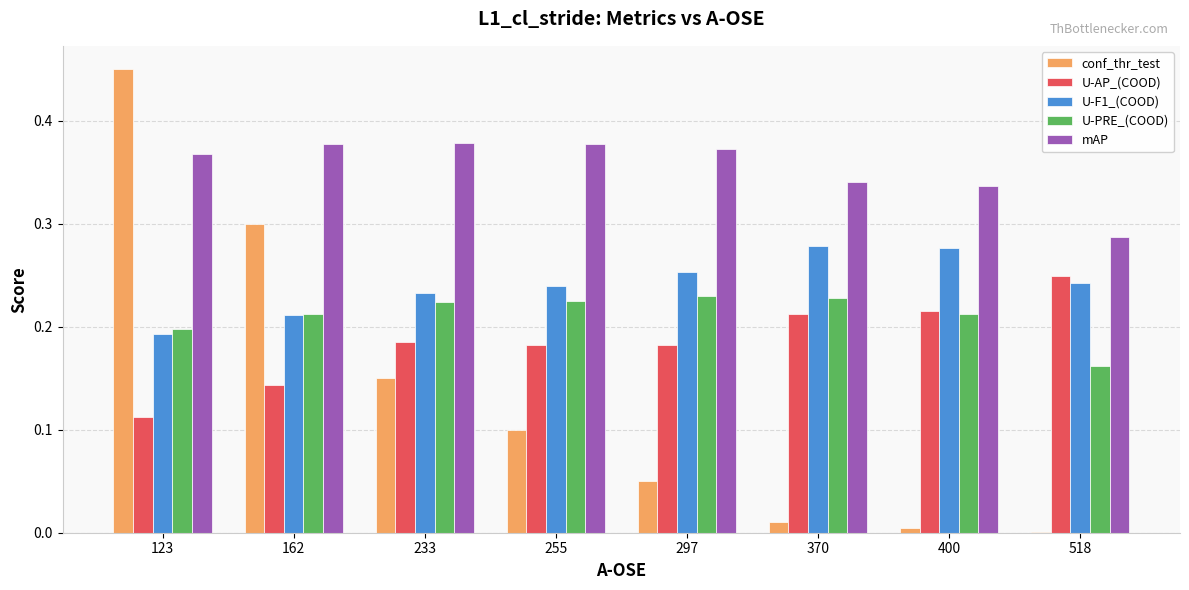

What is the total value across all series at 297?

1.1